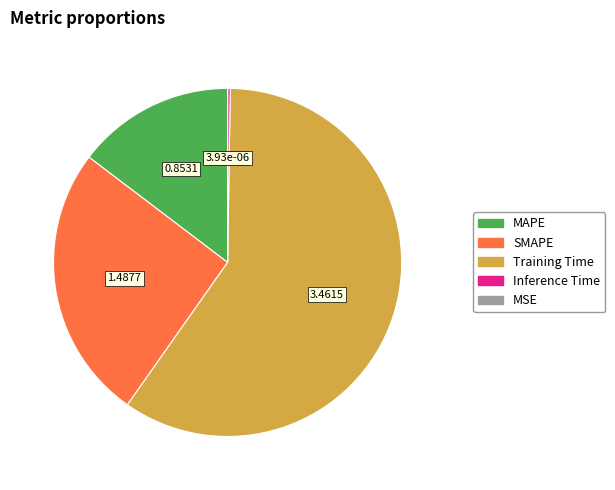

Is there a majority slice in this chart?

Yes